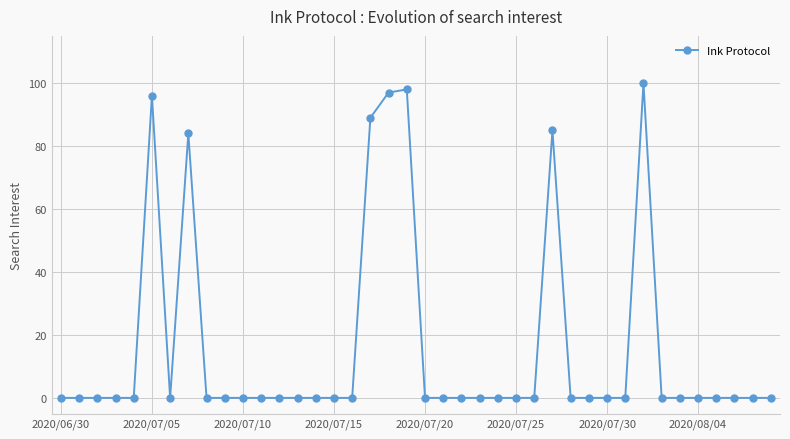

True or false: there are more than 1 points higher than both neighbors.

True